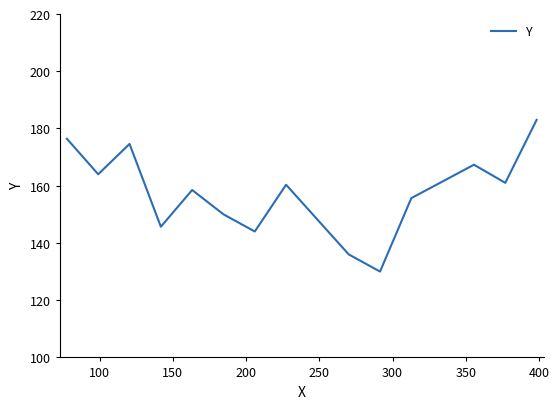

What is the difference between the maximum and minimum values?

53.0